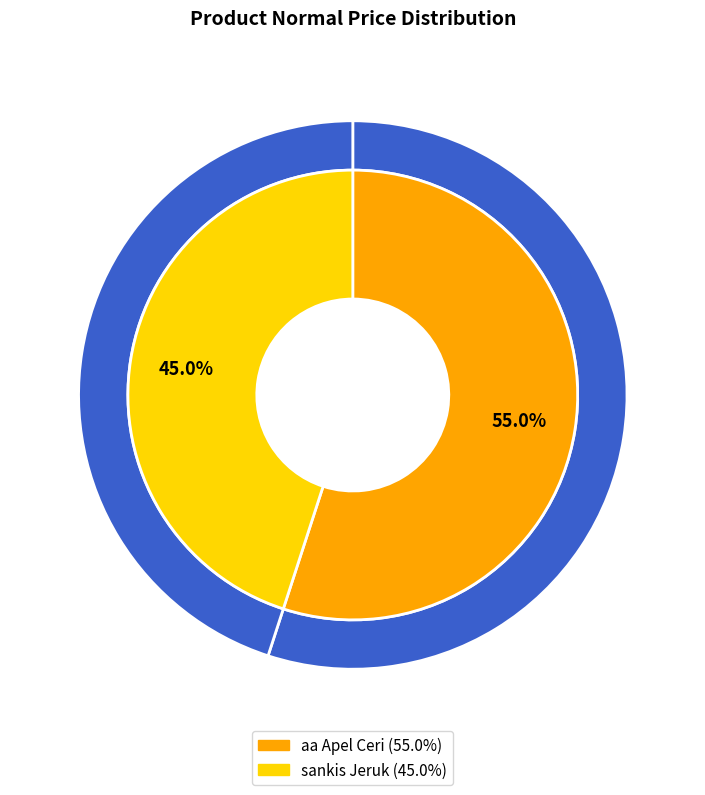

The aa Apel Ceri slice represents 55% of the pie. True or false?

True